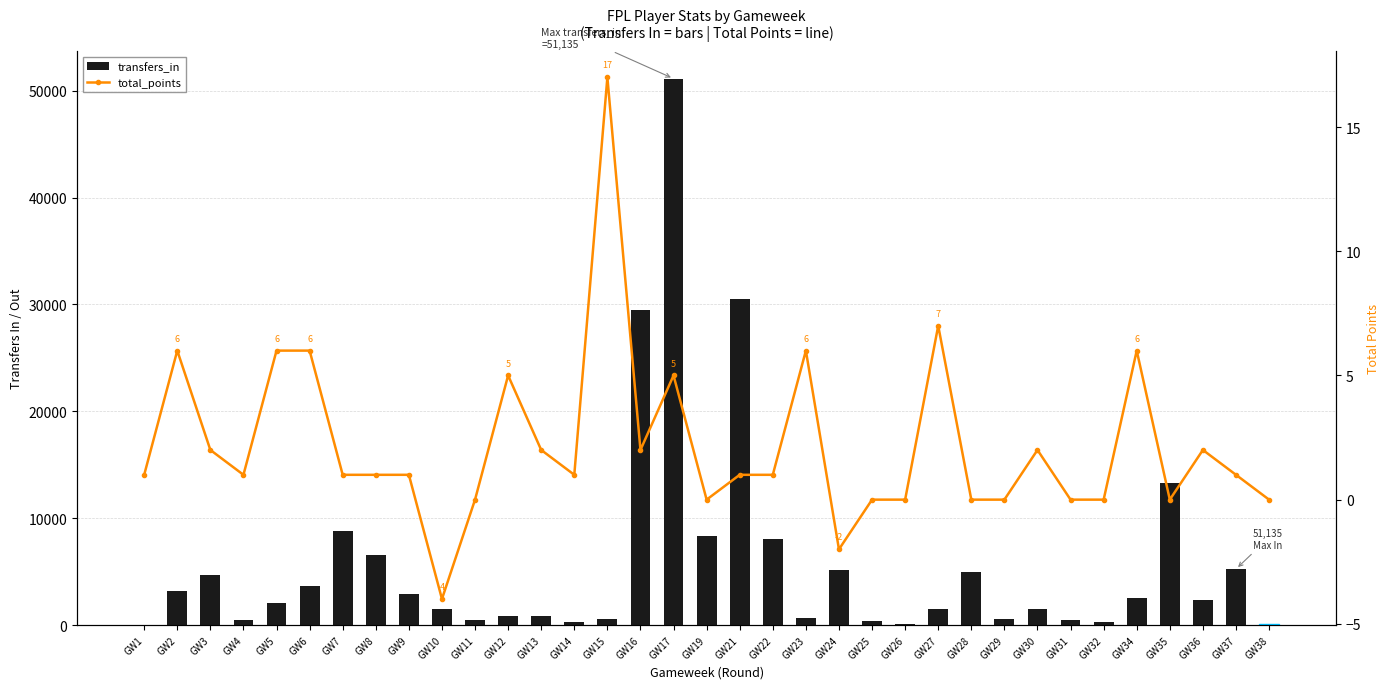

Which series has the widest spread of values?

transfers_in